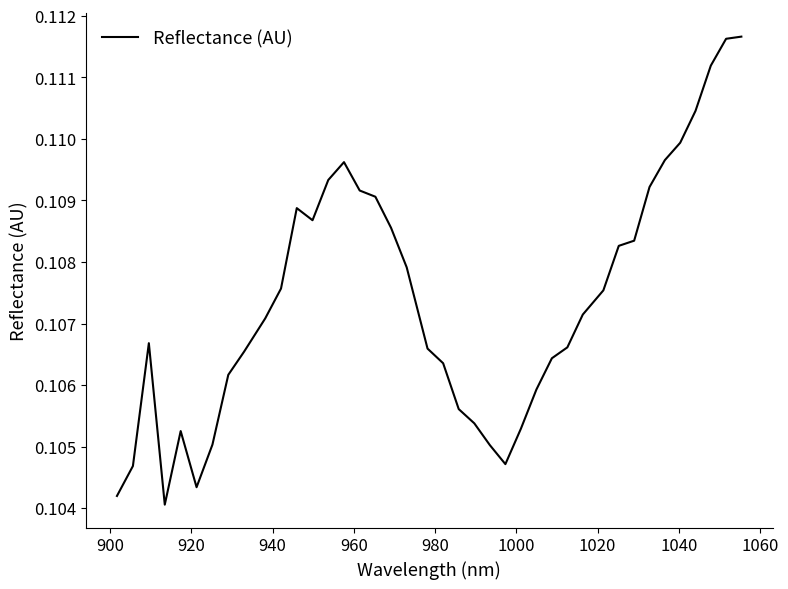

How many lines are shown in the chart?

1